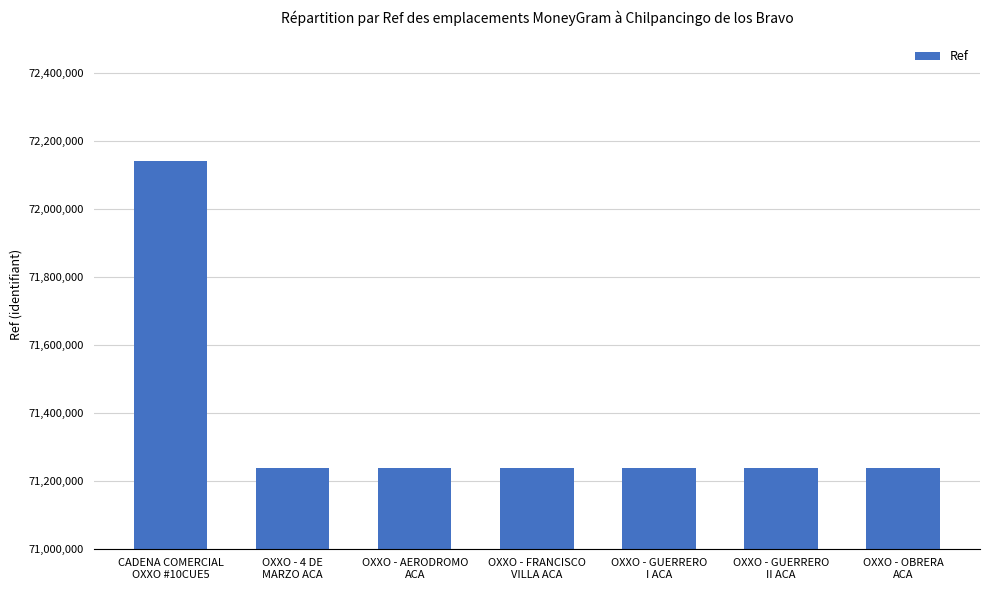

What is the difference between the maximum and minimum values?

902714